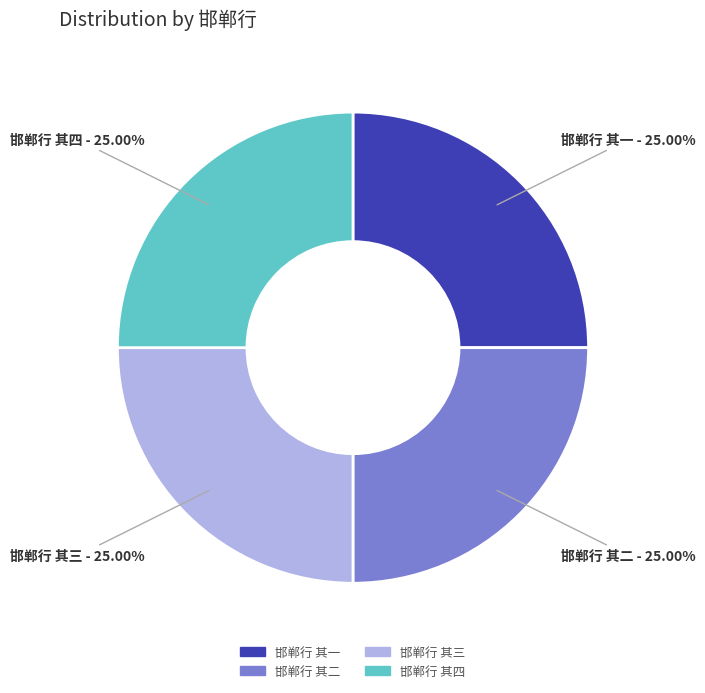

What is the total percentage of 邯郸行 其四 and 邯郸行 其三?

50.0%